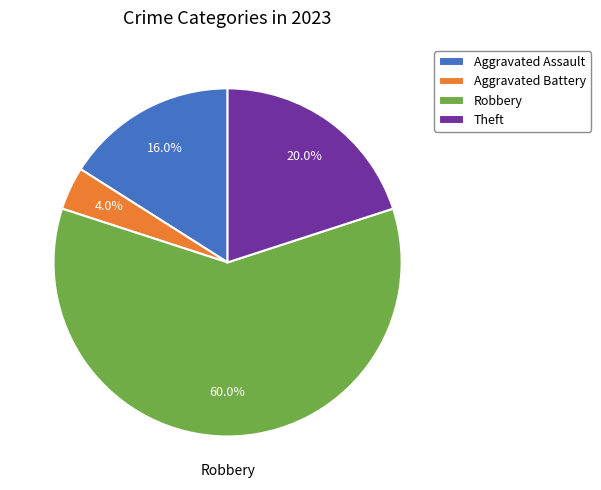

To the nearest percent, what is the difference between the Aggravated Assault and Robbery slice percentages?

44%